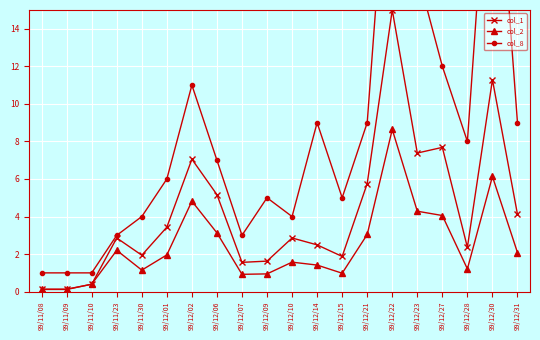

Which series changed the most between 99/12/15 and 99/12/28?

col_8